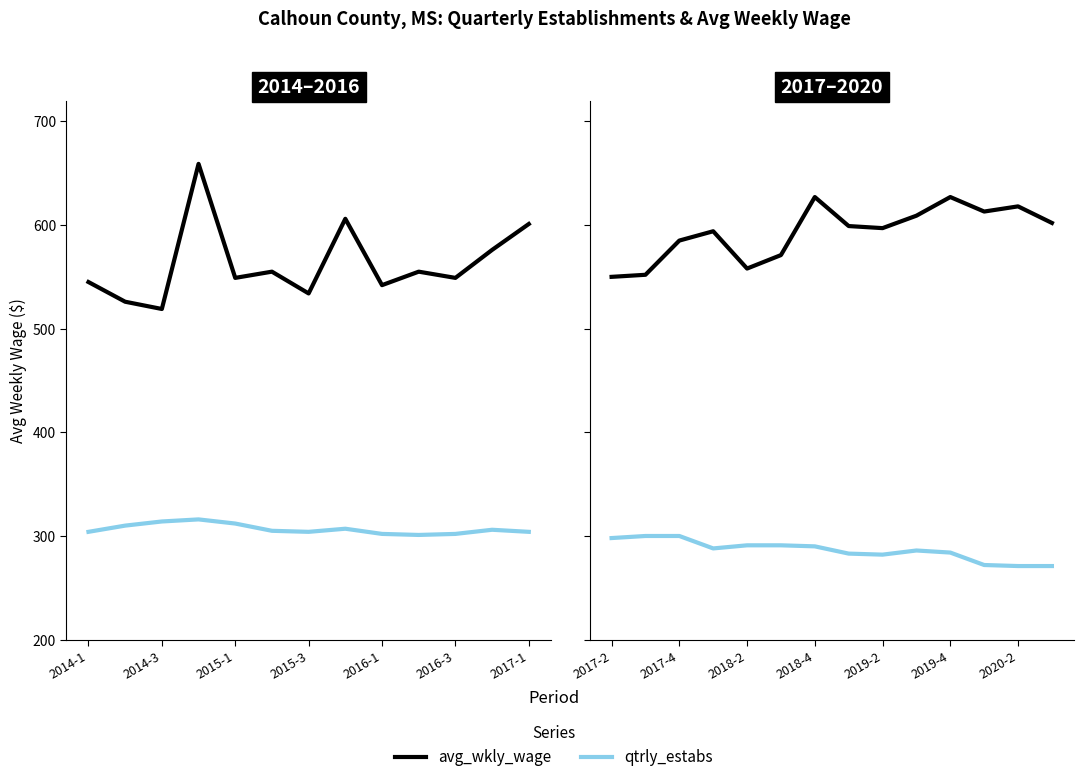

True or false: avg_wkly_wage and qtrly_estabs intersect in this chart.

False